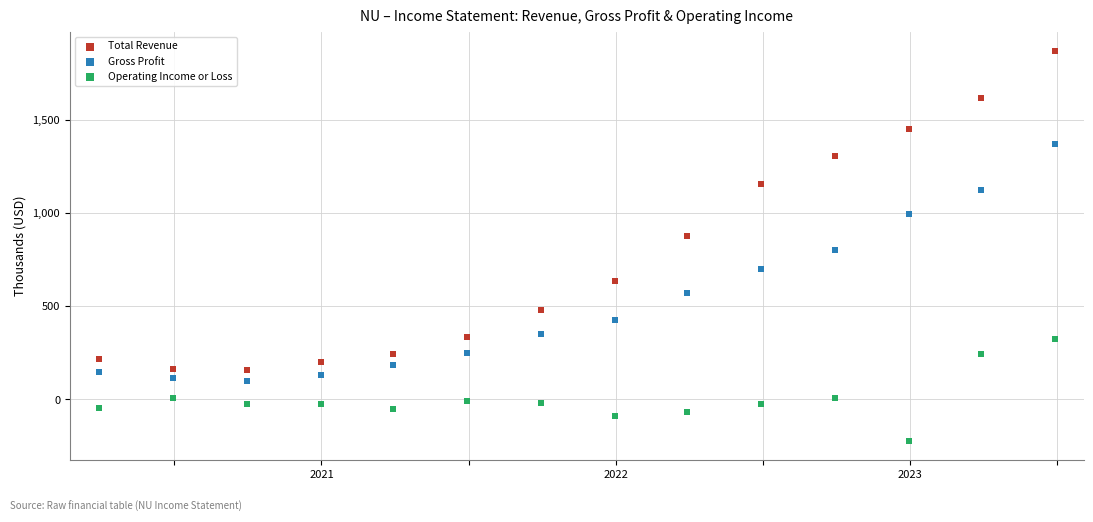

In the Gross Profit series, what Y value is closest to 736?

702.1